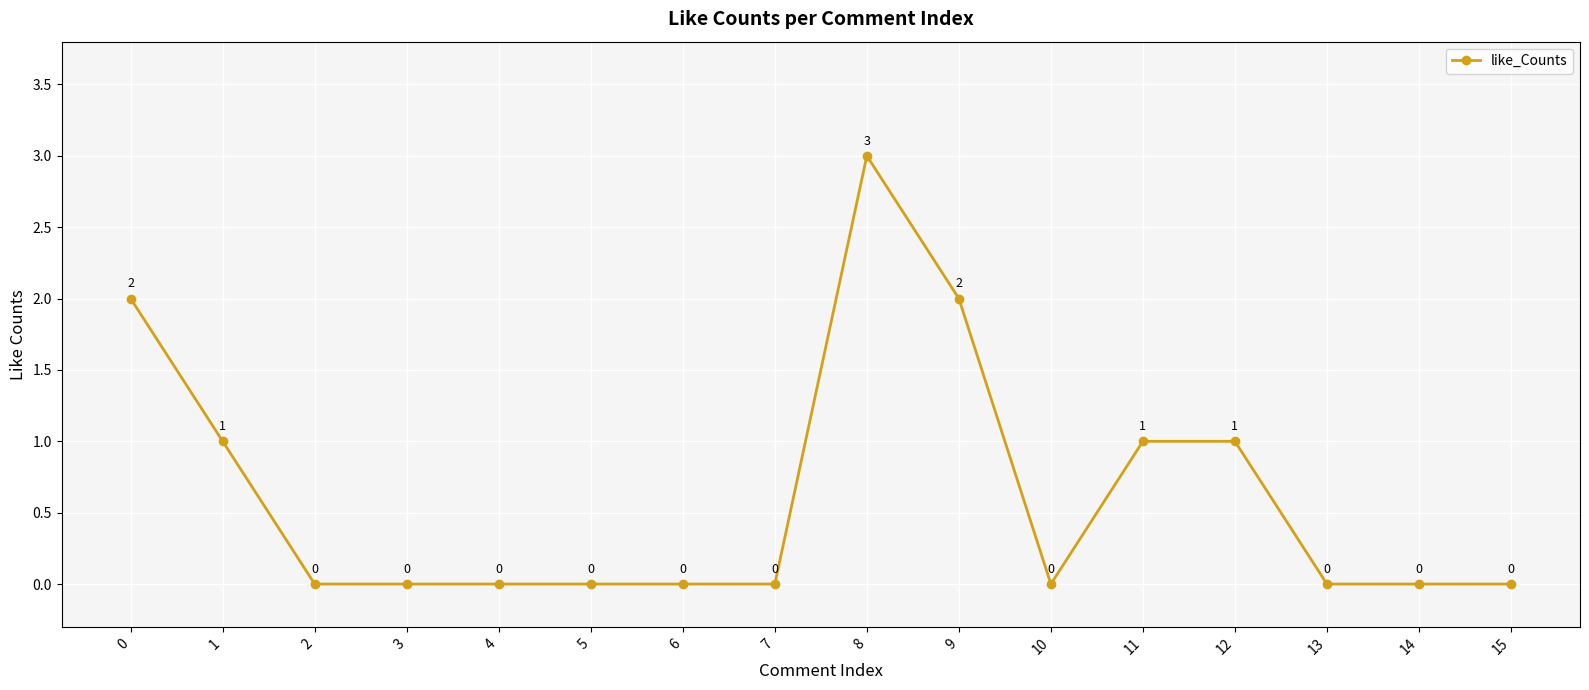

Count the number of data series in this chart.

1